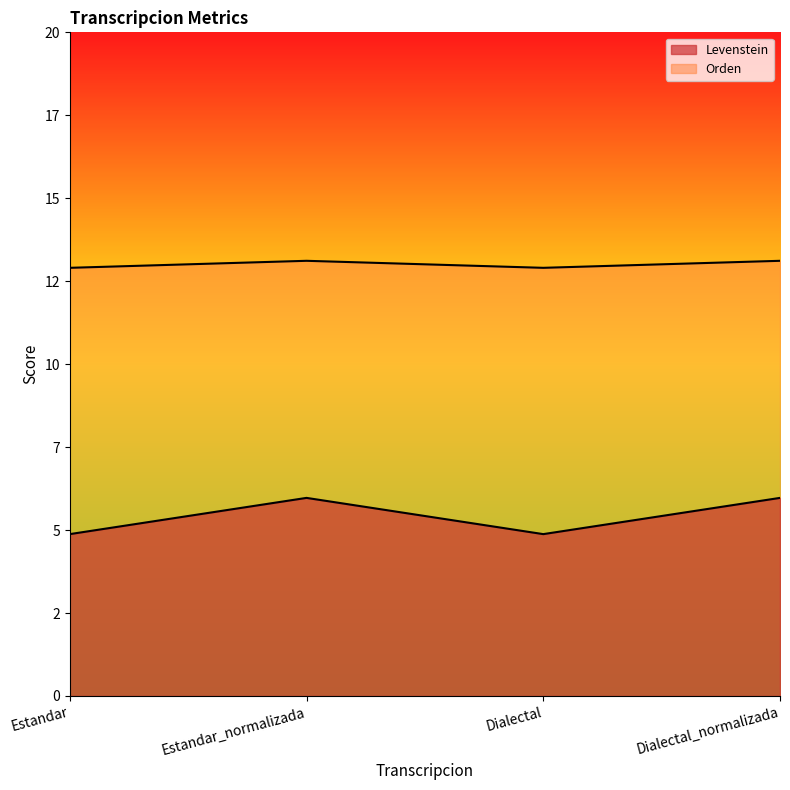

True or false: Levenstein and Orden intersect in this chart.

False